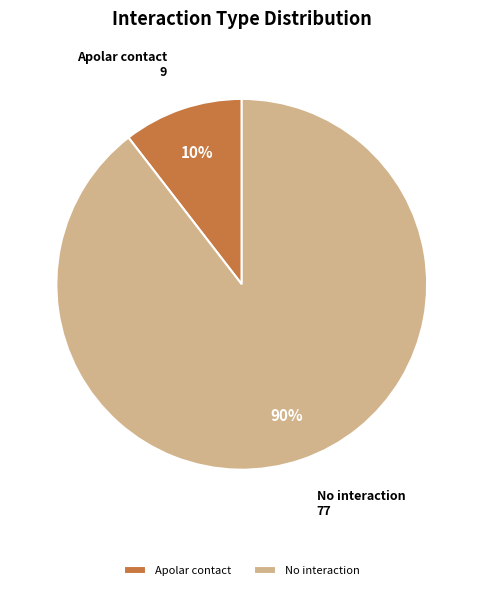

How many slices are in this pie chart?

2